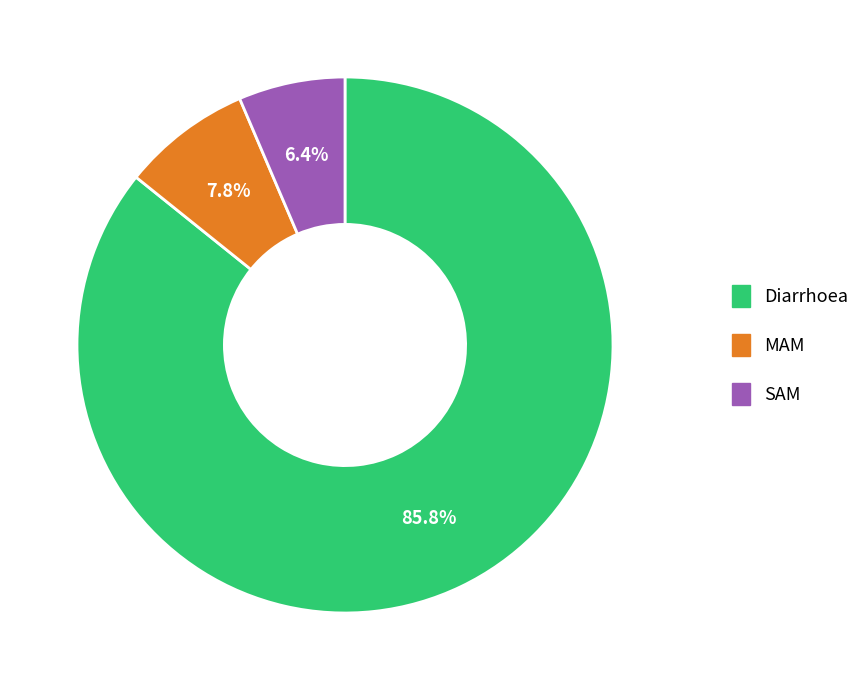

Which category has the smallest portion of the pie?

SAM